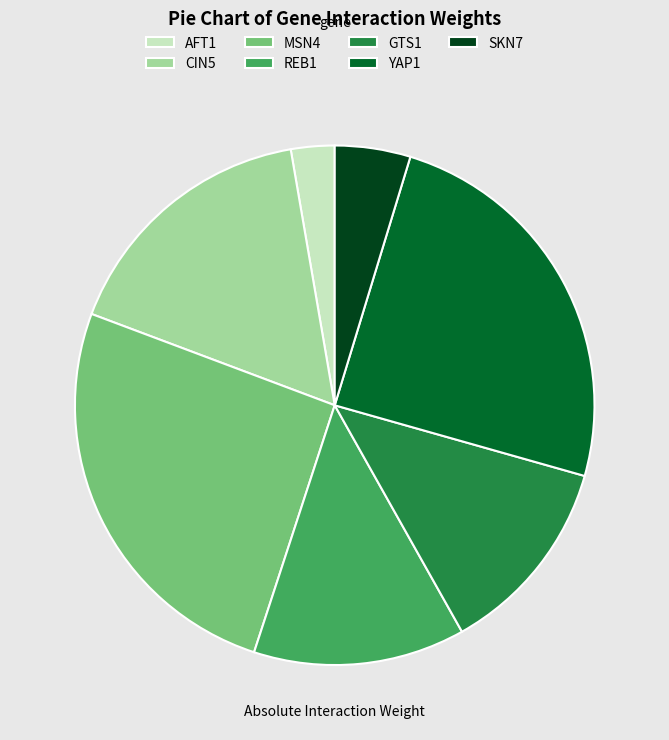

Combined, do AFT1 and SKN7 account for over 50%?

No